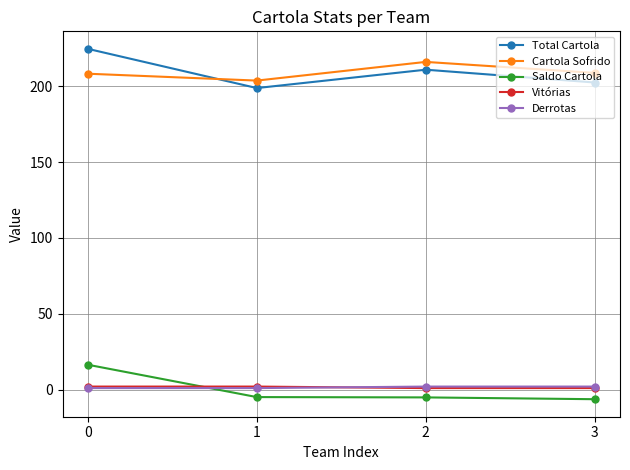

True or false: Derrotas has more than 2 interior local peaks.

False